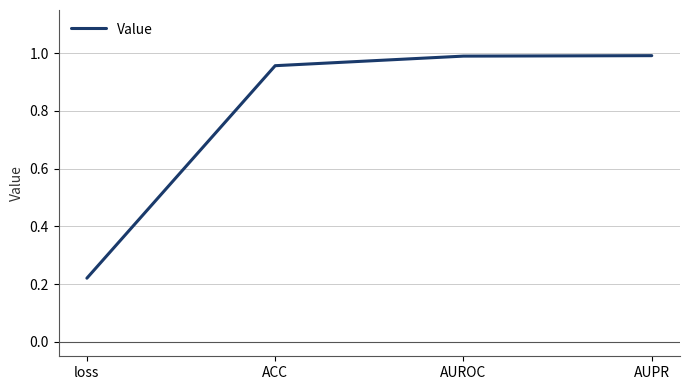

What is the difference between the second highest and minimum values?

0.8